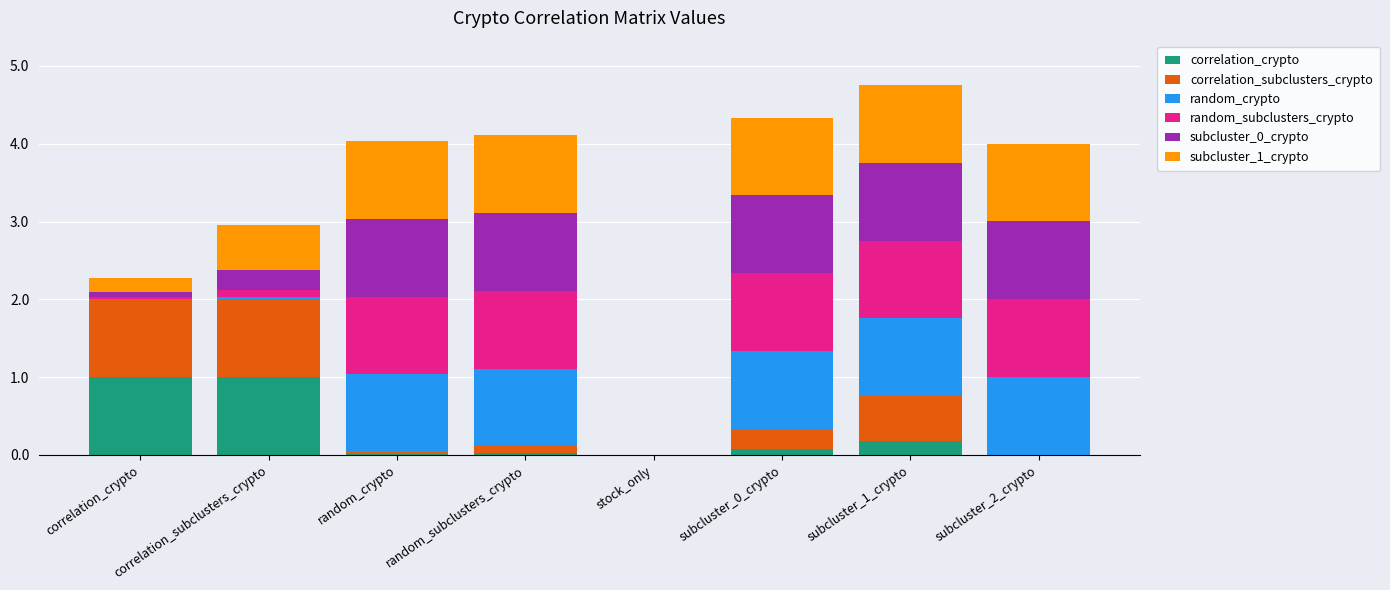

Are the bars grouped side by side (vs. stacked)?

No